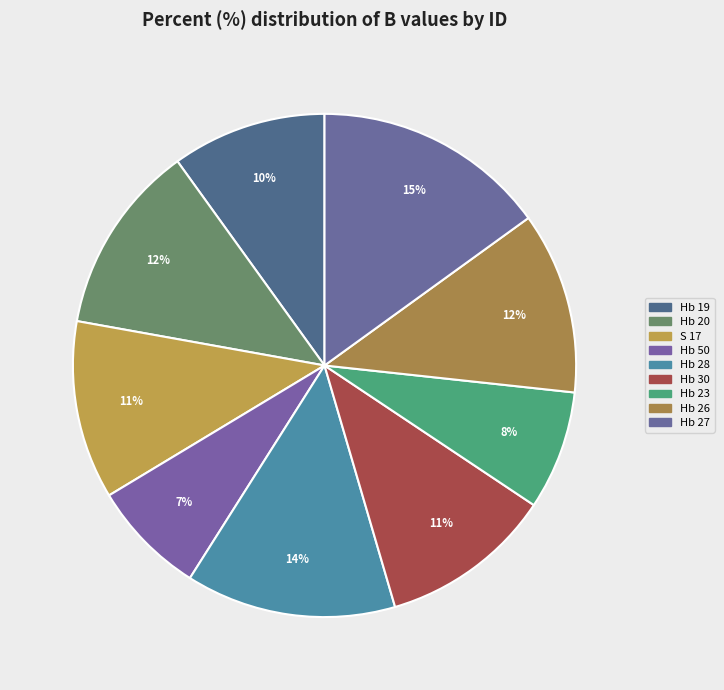

How many slices are in this pie chart?

9